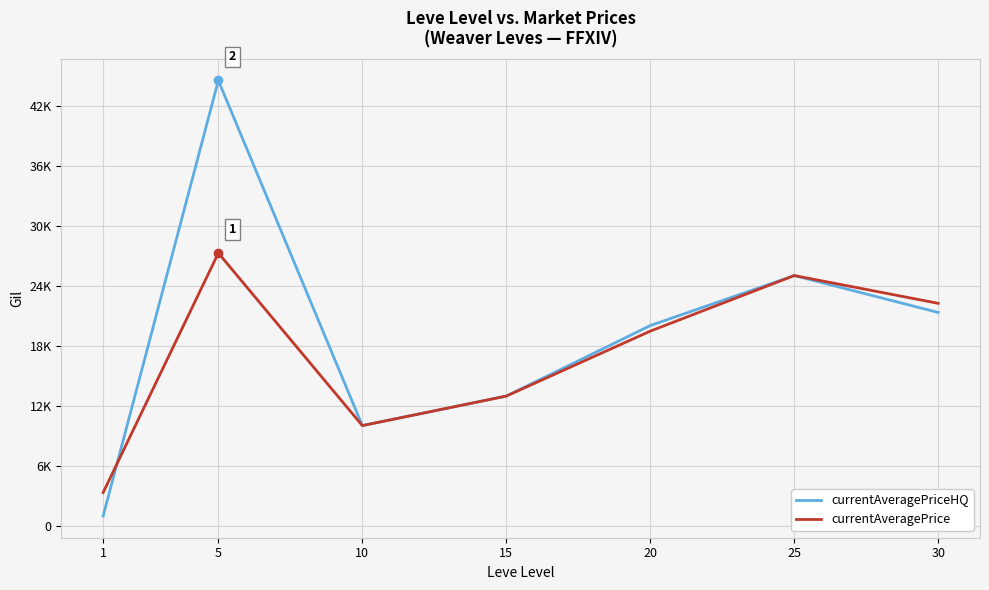

Between which two adjacent categories do currentAveragePrice and currentAveragePriceHQ first intersect?

1 and 5